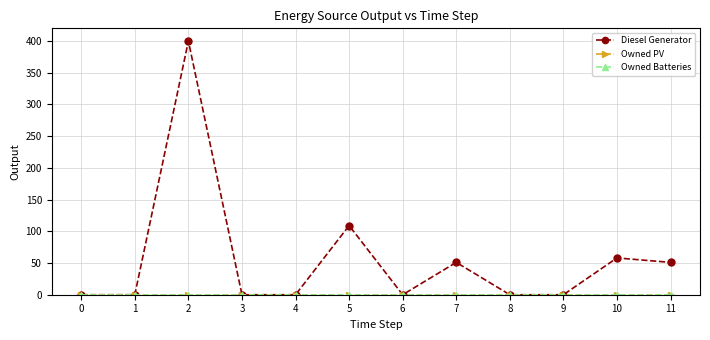

List the labels in order of Owned PV value, largest first.

0, 1, 2, 3, 4, 5, 6, 7, 8, 9, 10, 11